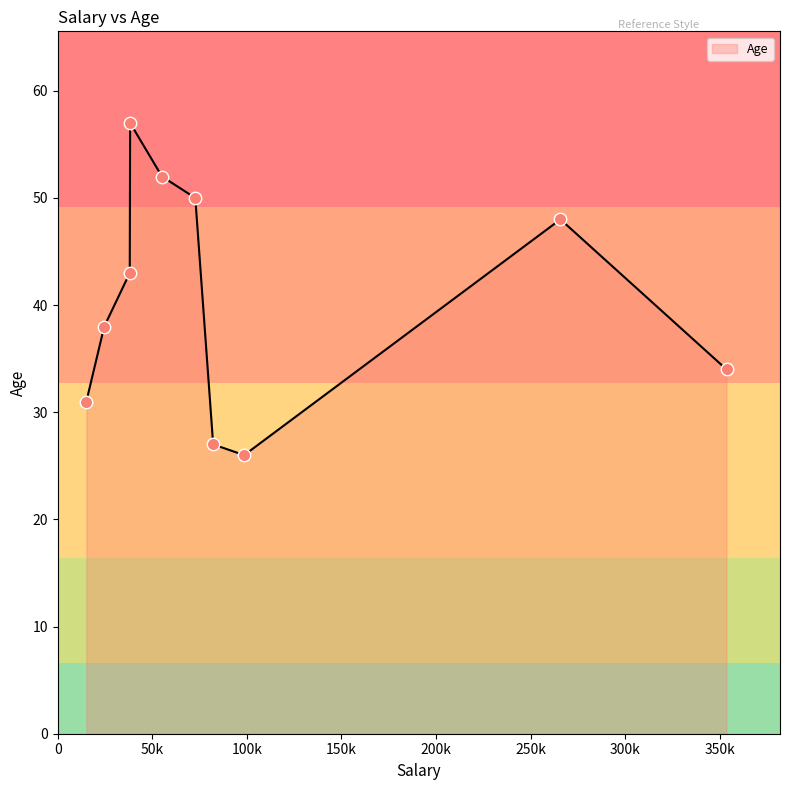

What is the minimum value shown in the chart?

26